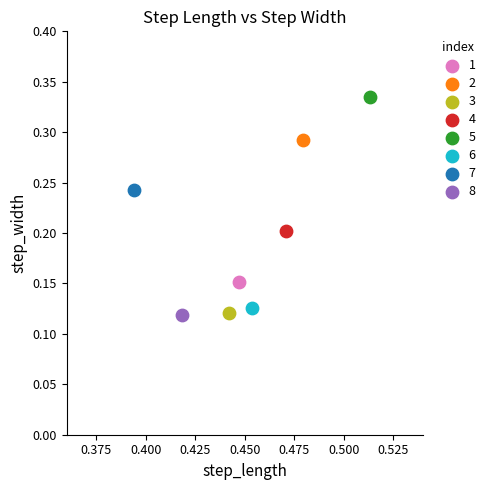

What are all the series names shown in the legend?

1, 2, 3, 4, 5, 6, 7, 8